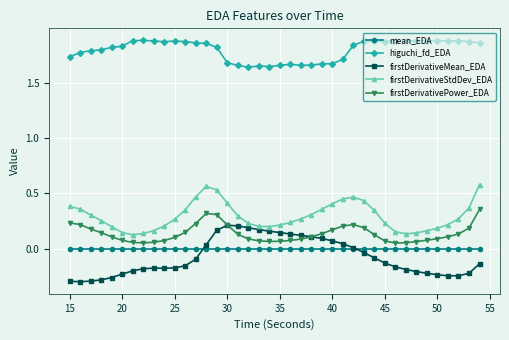

Which series has the largest total across all categories?

higuchi_fd_EDA